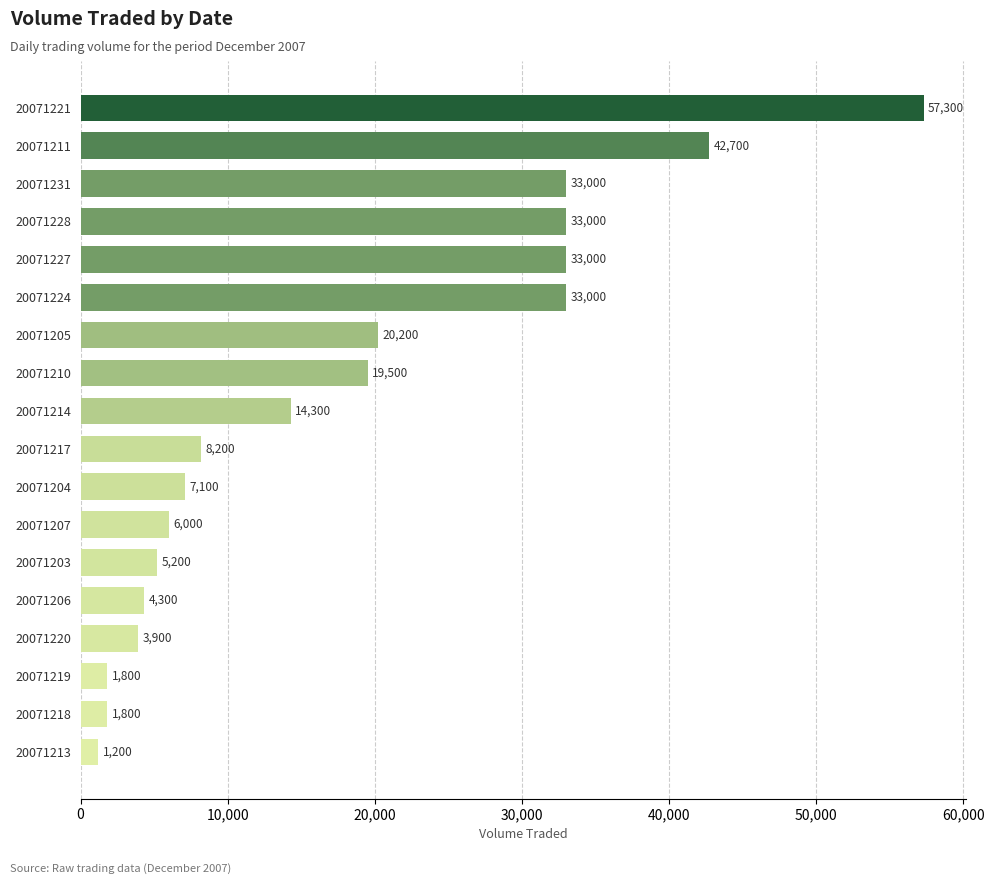

Reading bottom to top, what are all the values shown in this chart?

20071213=1200	20071218=1800	20071219=1800	20071220=3900	20071206=4300	20071203=5200	20071207=6000	20071204=7100	20071217=8200	20071214=14300	20071210=19500	20071205=20200	20071224=33000	20071227=33000	20071228=33000	20071231=33000	20071211=42700	20071221=57300